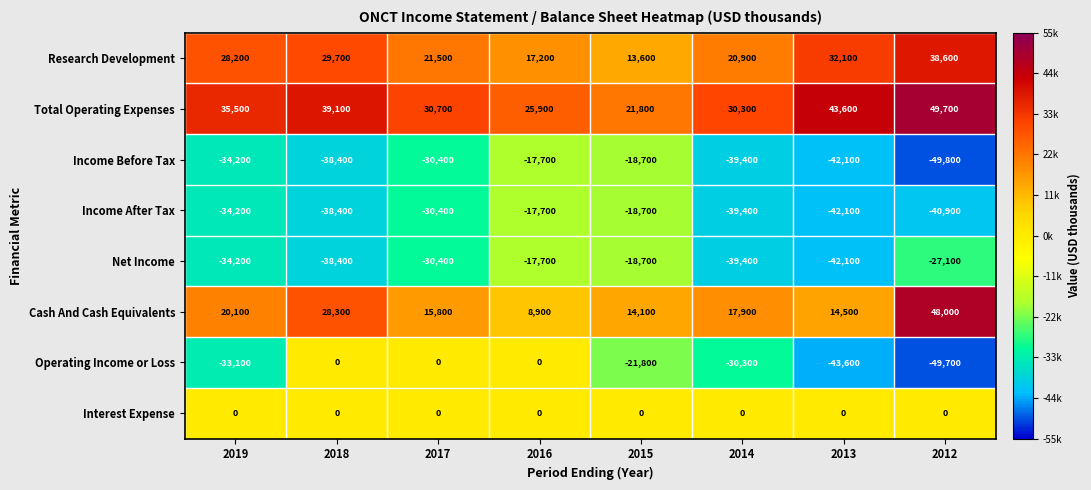

What is the difference between the second highest and second lowest values in the Income After Tax series?

22200